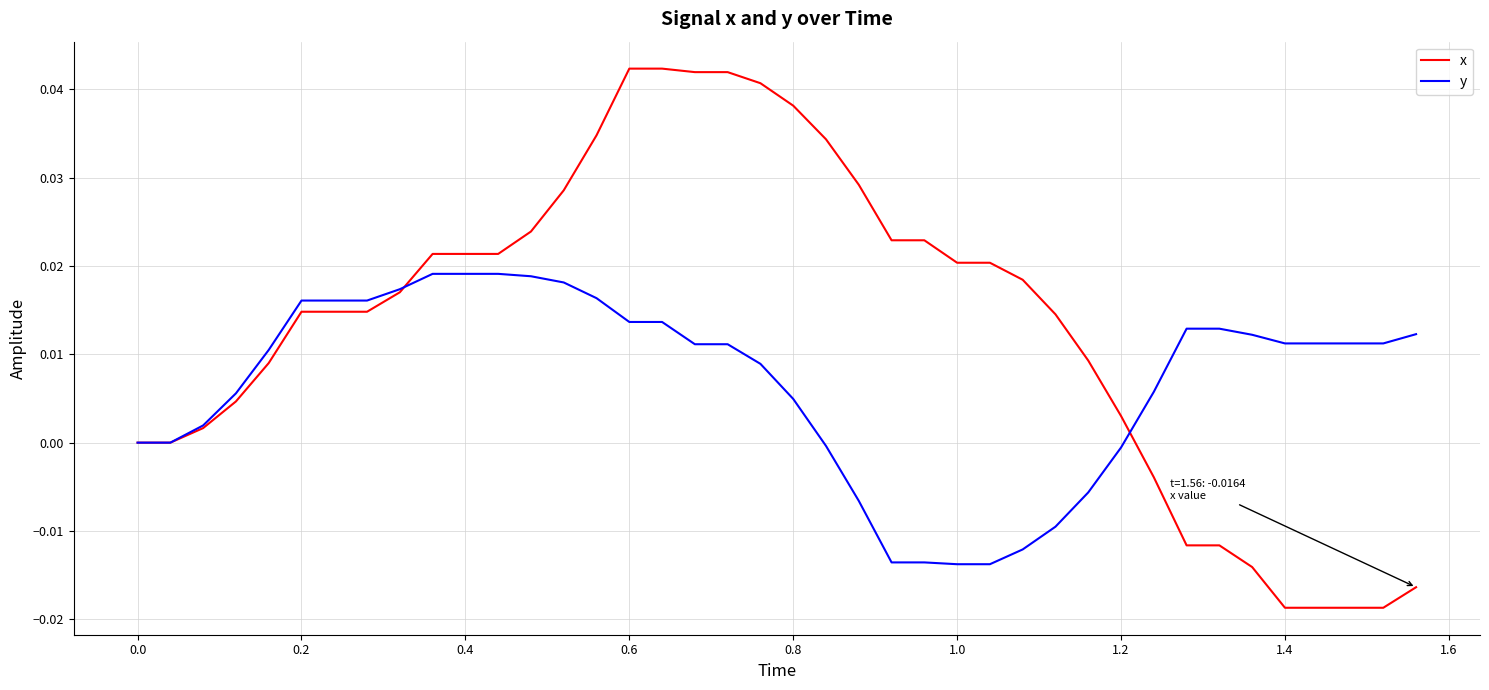

Does the chart display data point markers on the line(s)?

No